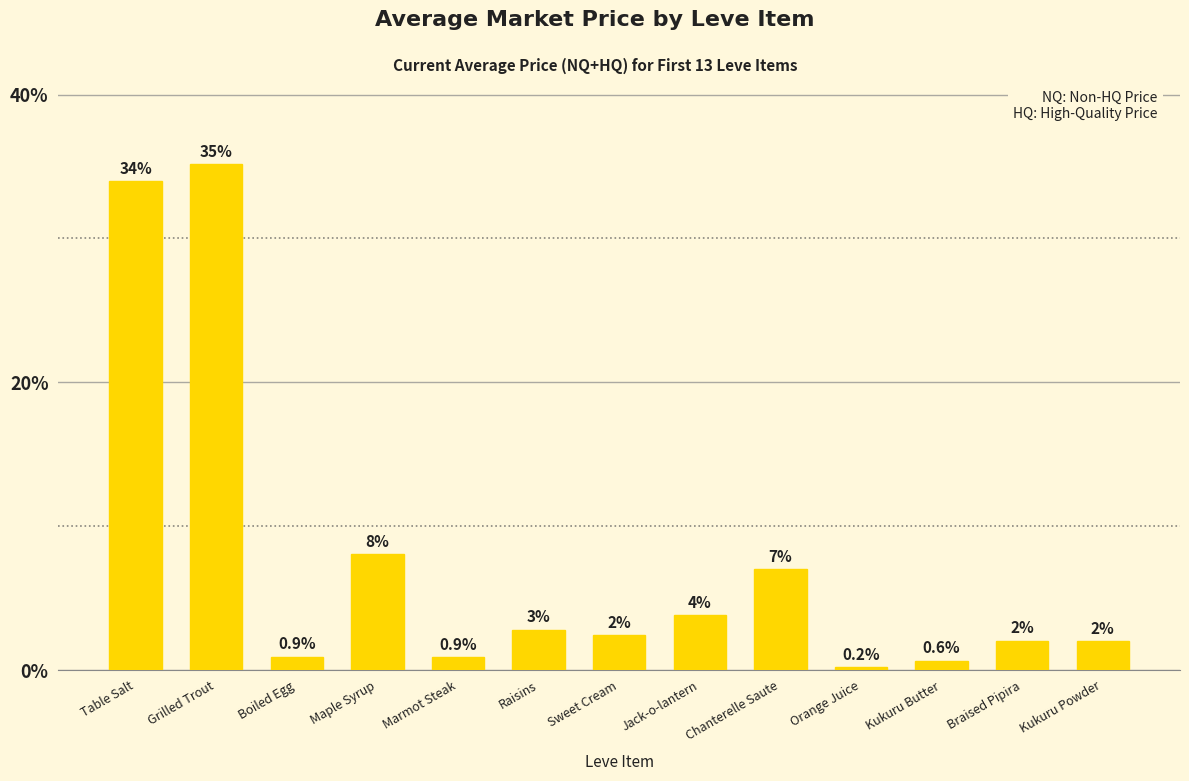

How many values are below 2?

4